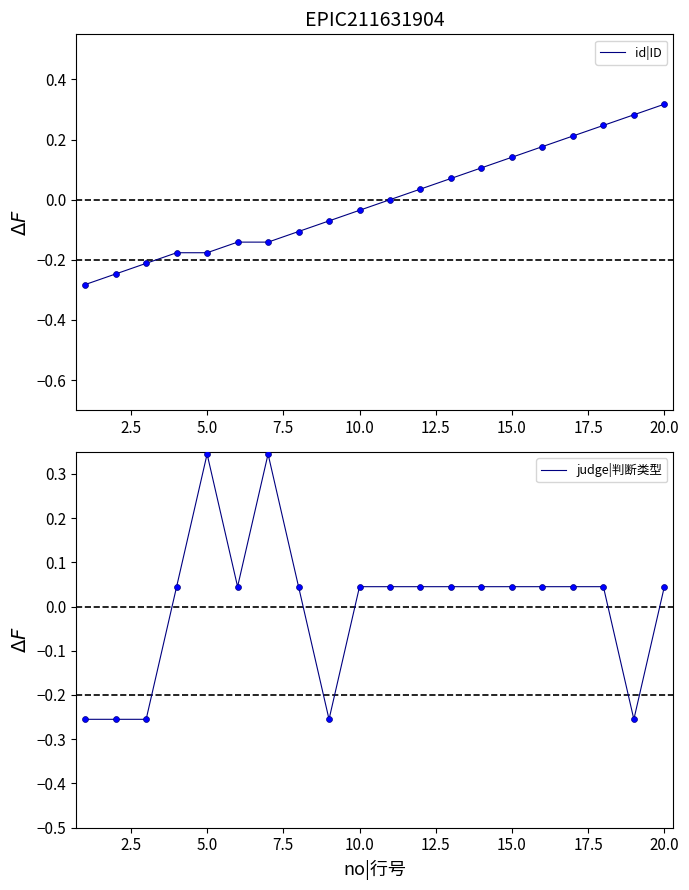

Which series has the largest total across all categories?

id|ID